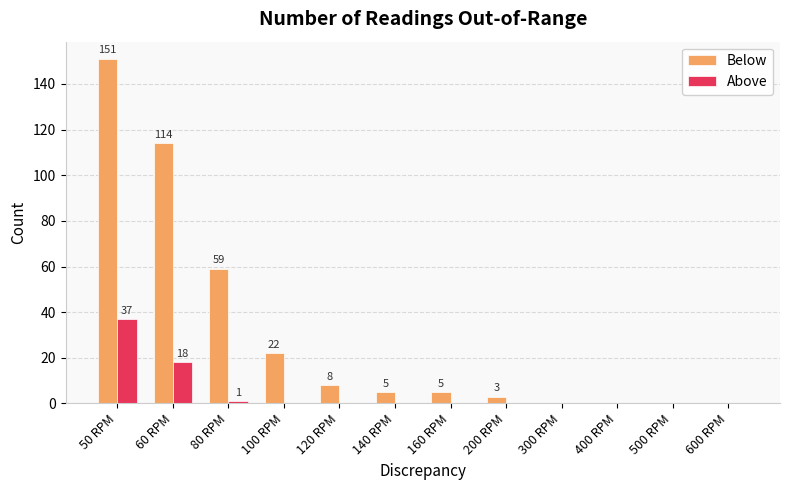

True or false: Above has a value of 1 at 80 RPM.

True